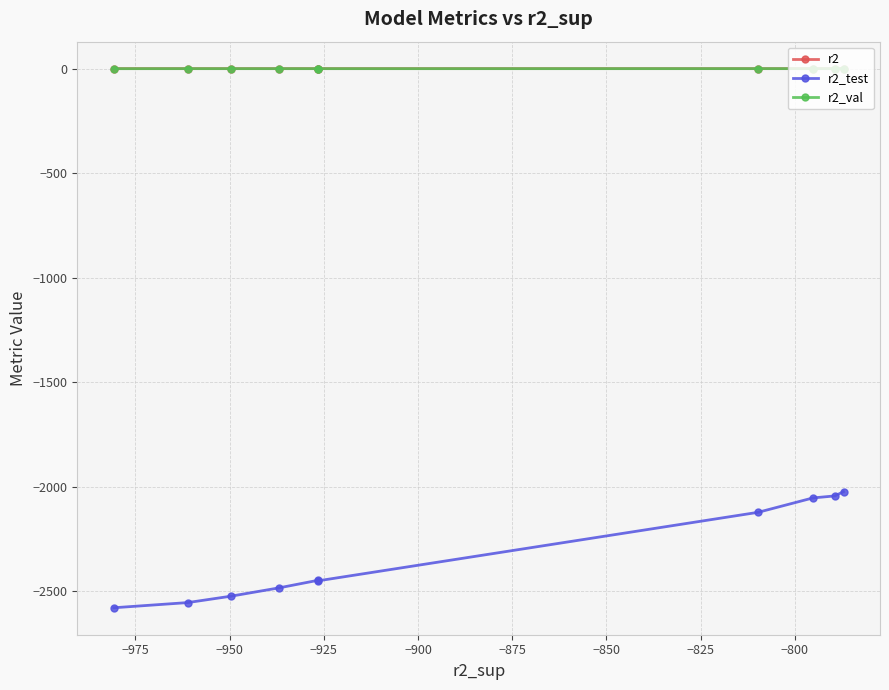

True or false: r2_test and r2 cross at least once.

False